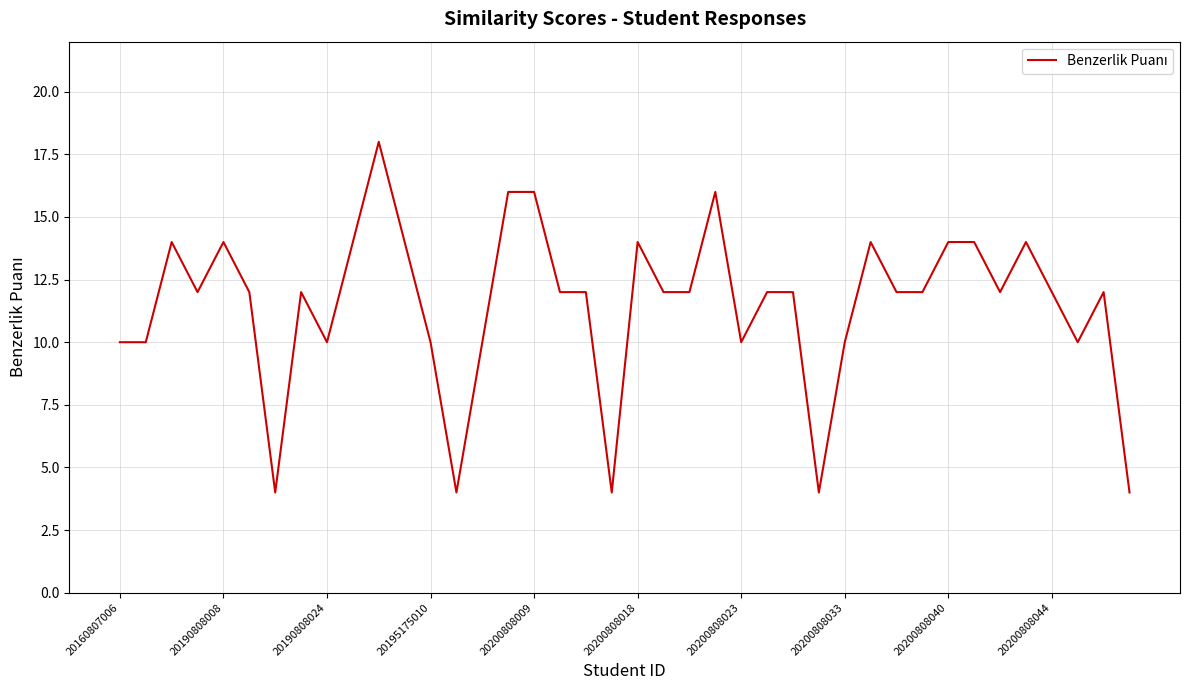

What is the difference between the maximum and minimum values?

14